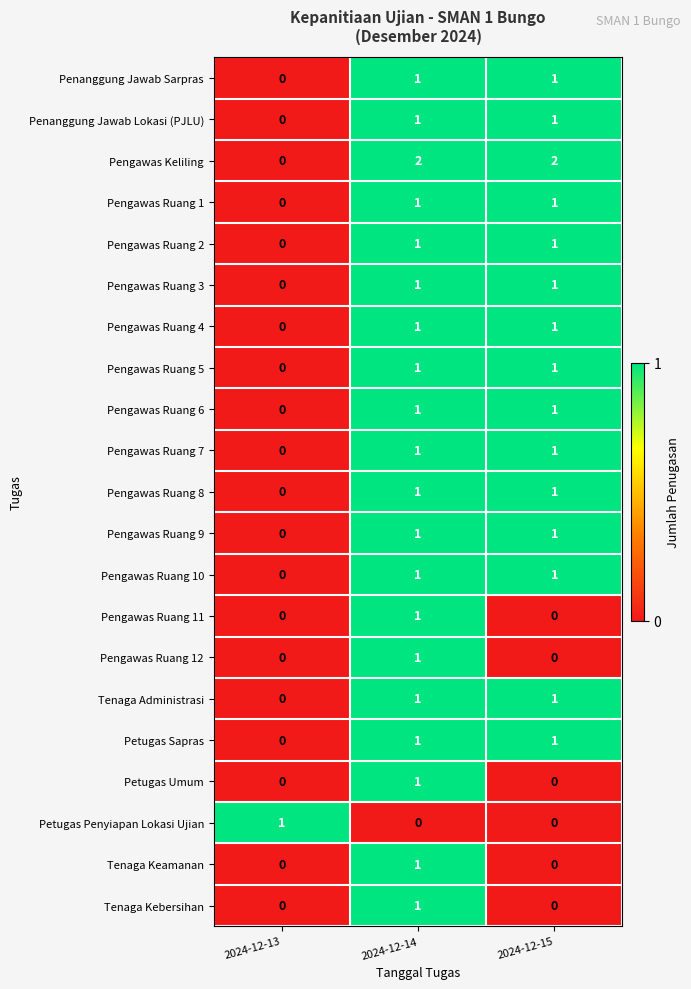

Where is Pengawas Ruang 8 nearest to the value 0?

2024-12-13